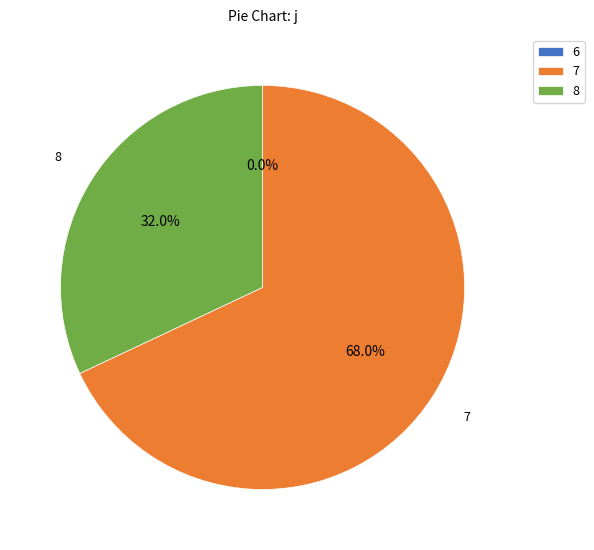

True or false: 6 accounts for 1% of the total.

False